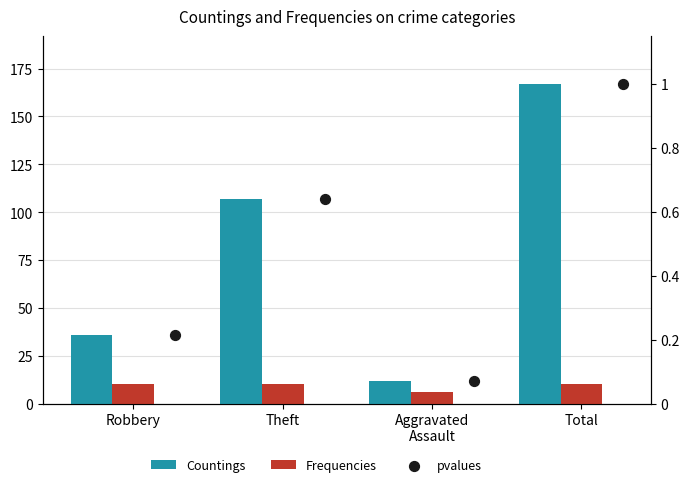

At which category is the sum across all series the highest?

Total